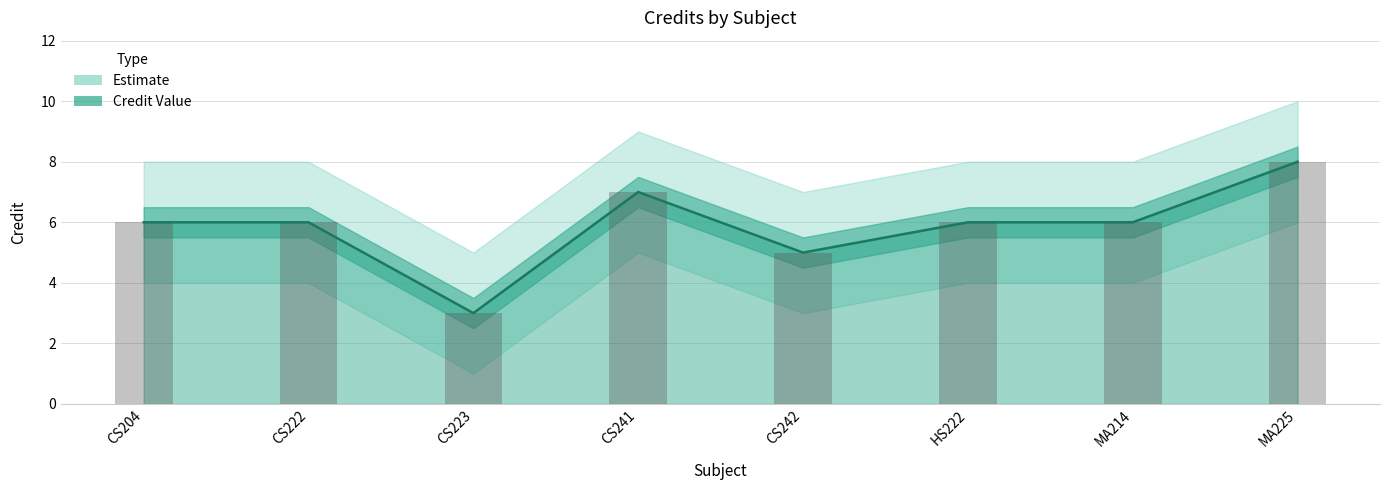

How many values are between 6 and 7?

5